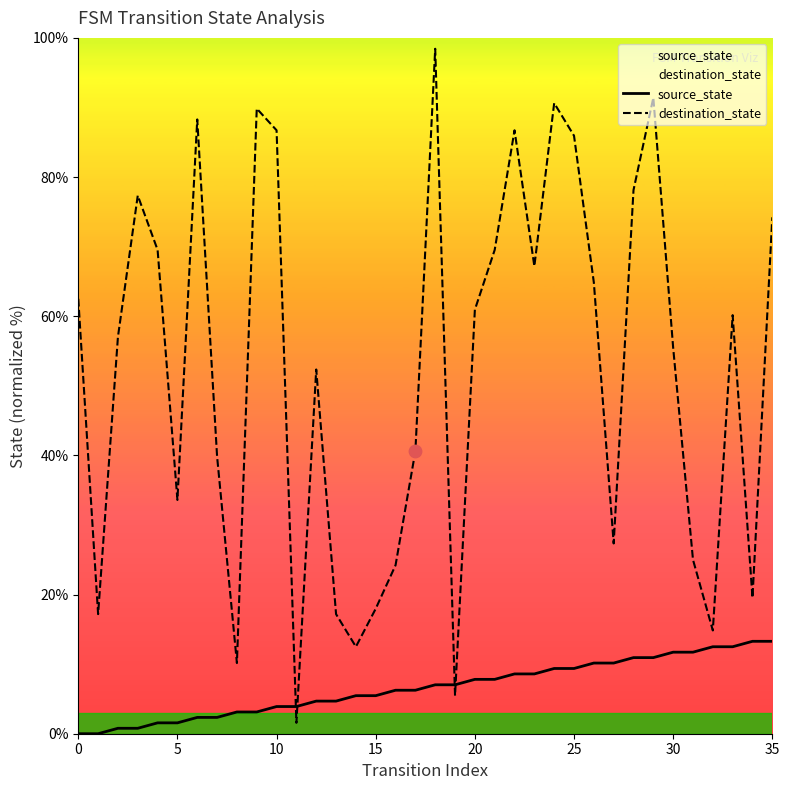

Which series contains the highest Y value?

destination_state